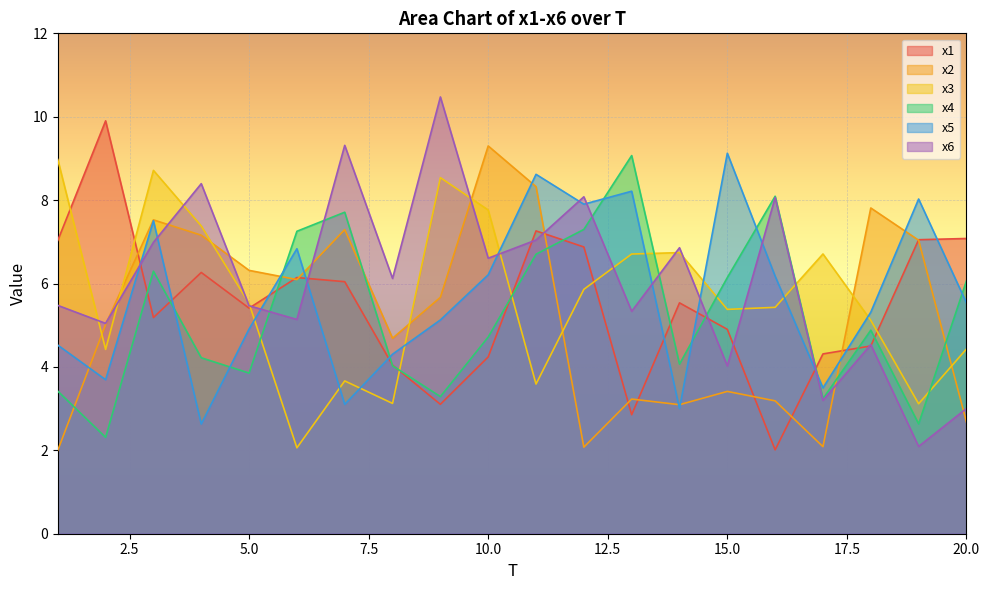

What is the difference between the x5 values at 19 and 10?

1.8